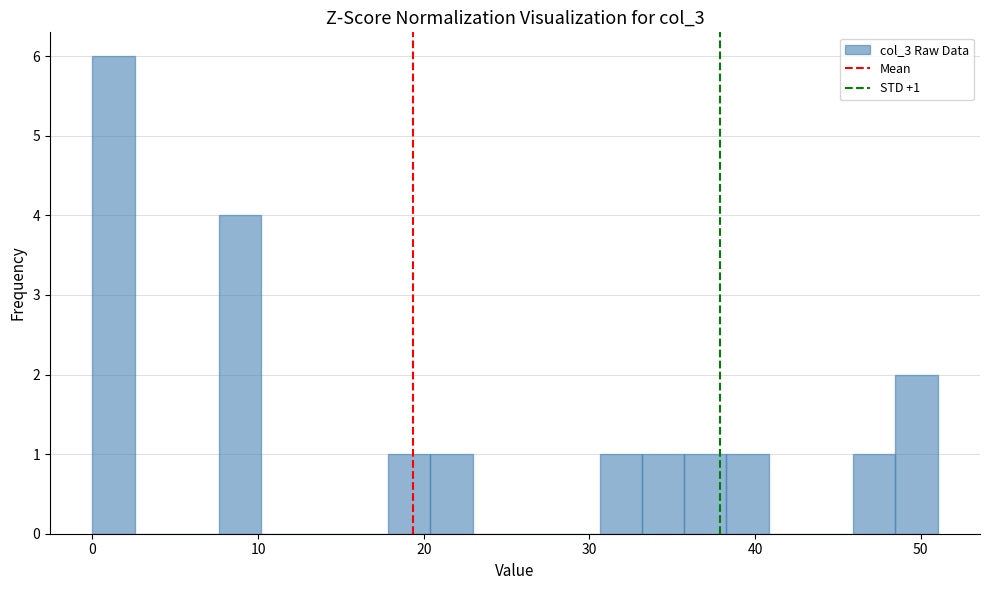

Around what value on the x-axis is the tallest bar? Give the approximate position of its centre, as read against the axis.

1